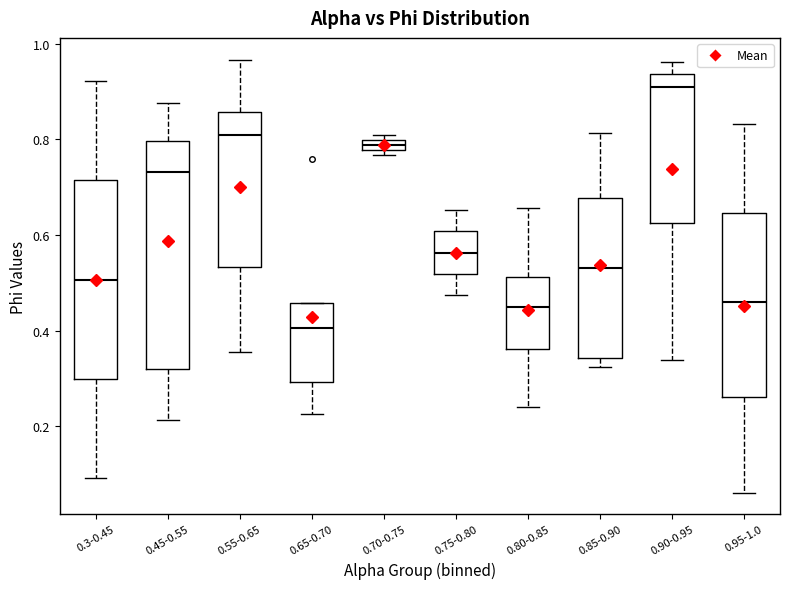

Comparing the boxes themselves (not the whiskers), which one is the tallest?

0.45-0.55